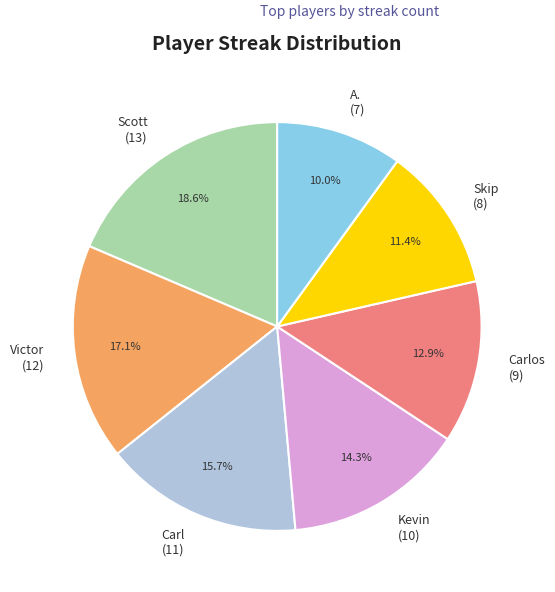

Approximately how many times larger is the value at Kevin (10) compared to Carlos (9)?

1.1